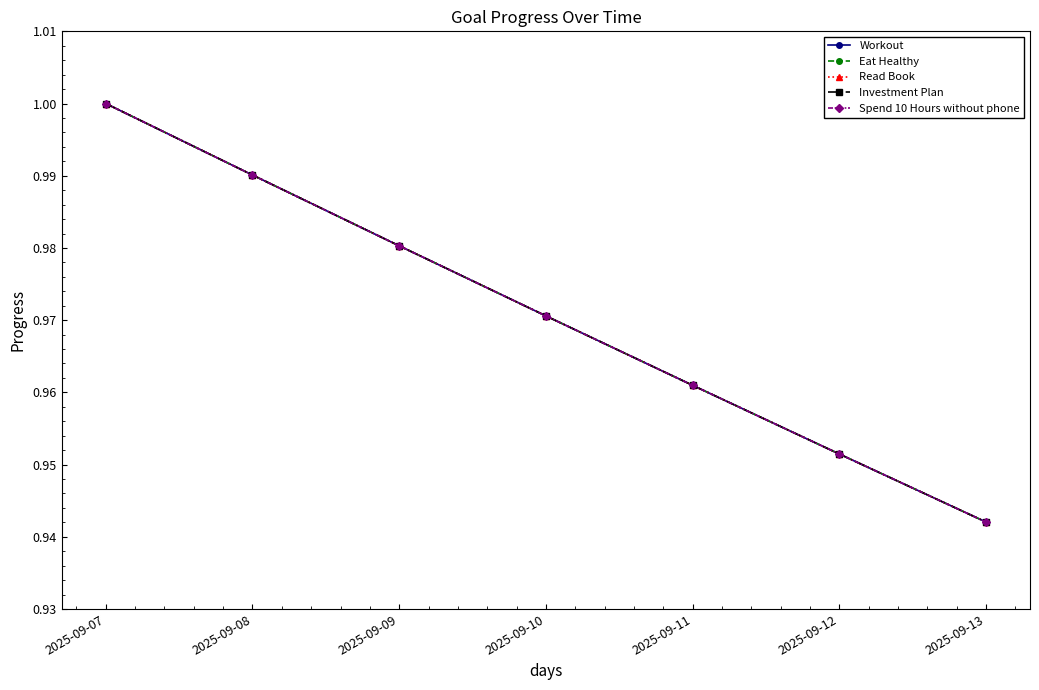

True or false: Investment Plan has a value of 1.4 at 2025-09-12.

False